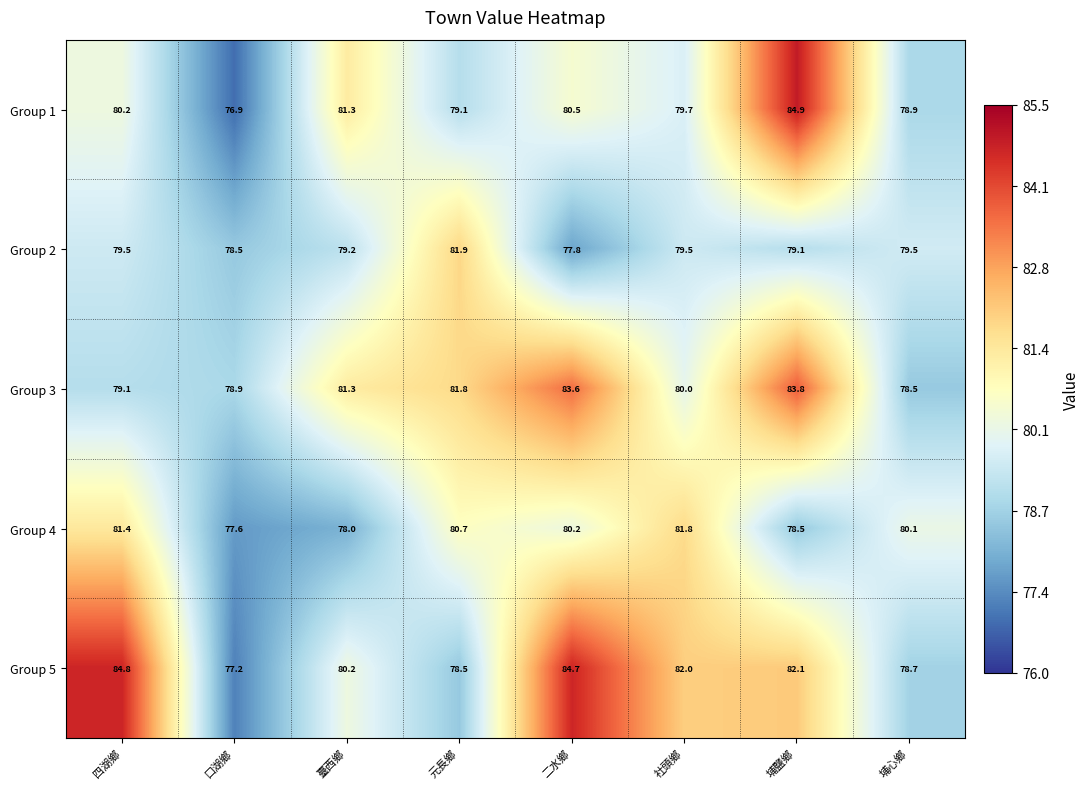

What is the minimum value shown in the chart?

76.9